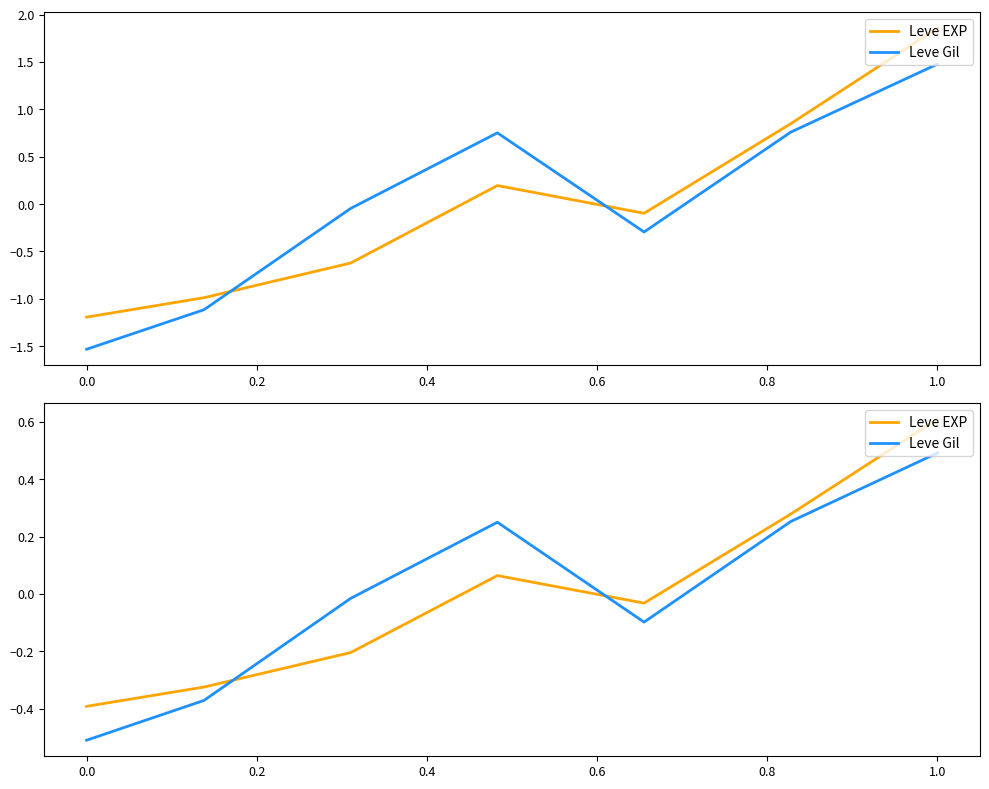

What is the value of the Leve EXP point at the 7th from the left?

0.6